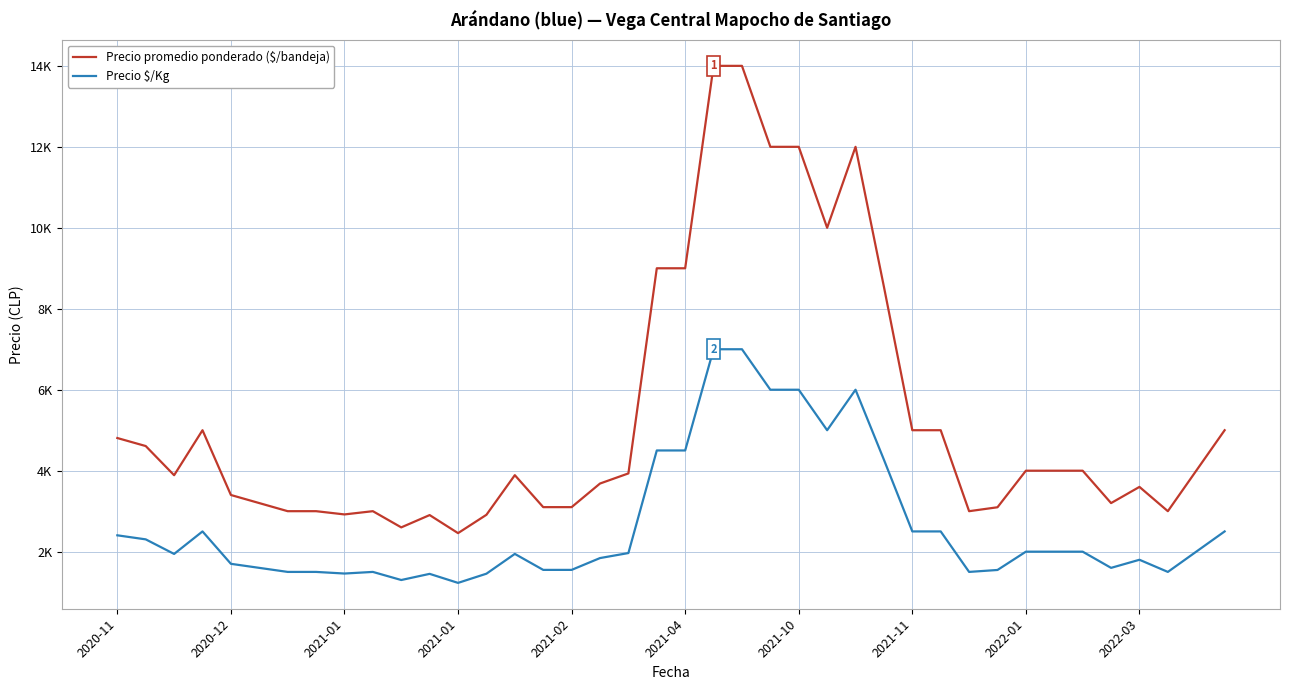

True or false: Precio promedio ponderado ($/bandeja) and Precio $/Kg cross at least once.

False